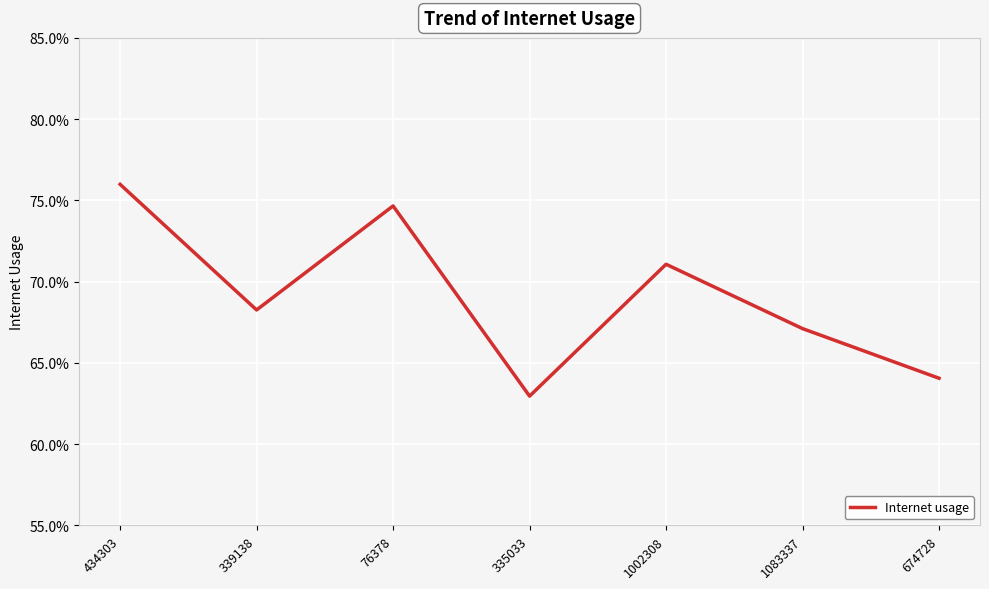

Which label corresponds to the smallest value in the chart?

335033